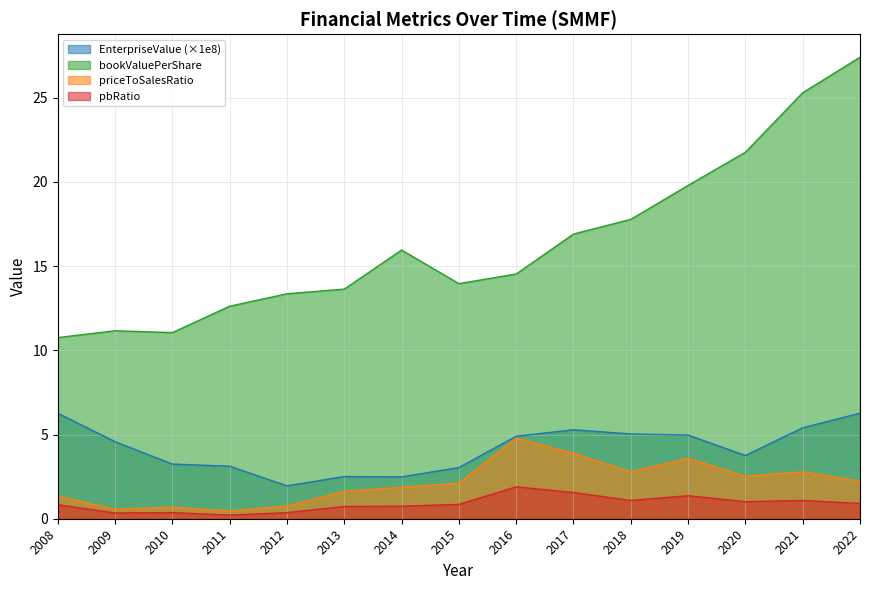

In priceToSalesRatio, how many points are higher than both neighbors (excluding endpoints)?

4